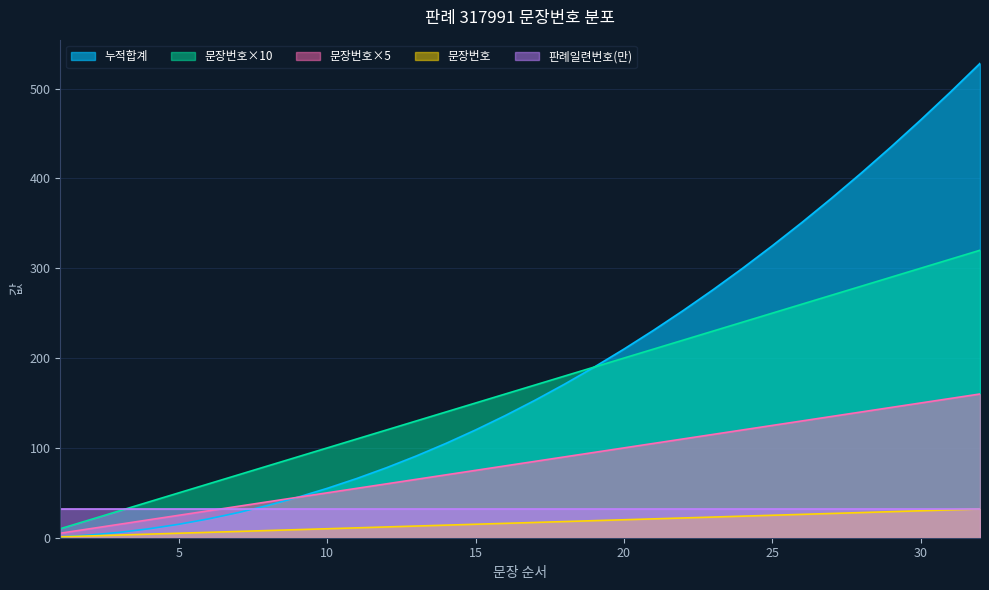

How many data points does each series have?

32